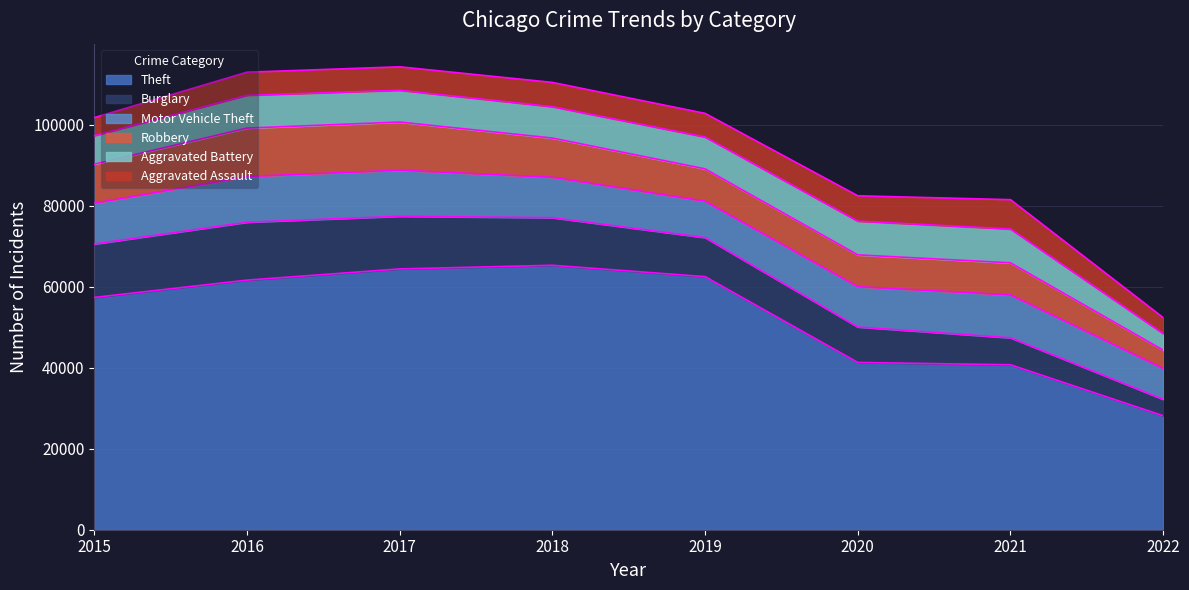

True or false: Motor Vehicle Theft has more than 0 interior local peaks.

True